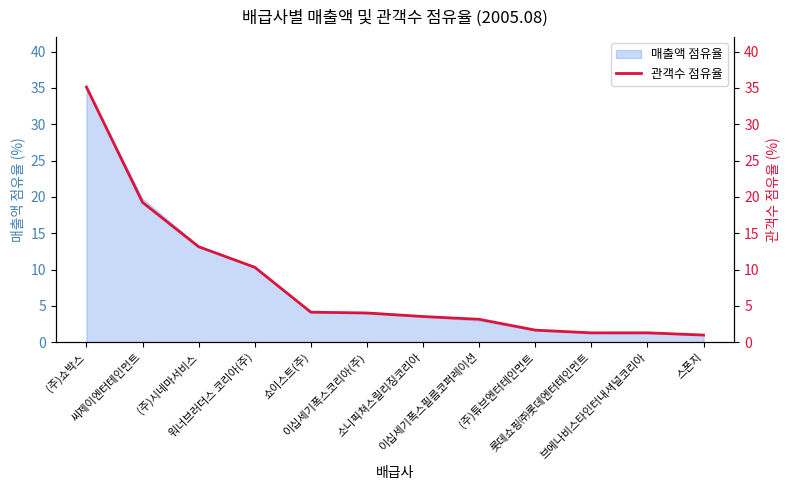

How many values exceed 4?

6